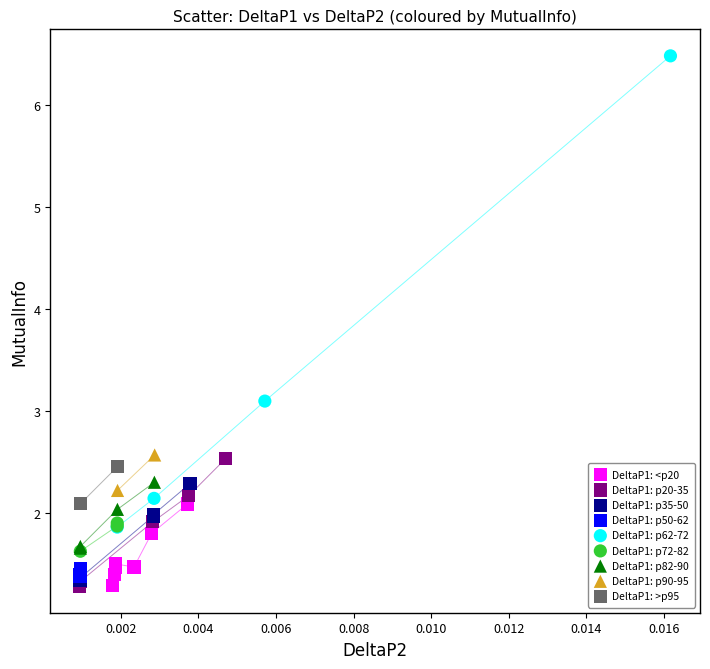

What are all the series names shown in the legend?

DeltaP1: <p20, DeltaP1: p20-35, DeltaP1: p35-50, DeltaP1: p50-62, DeltaP1: p62-72, DeltaP1: p72-82, DeltaP1: p82-90, DeltaP1: p90-95, DeltaP1: >p95